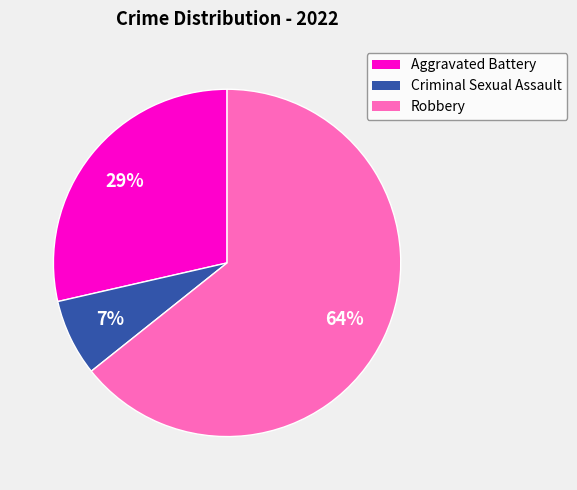

Does Criminal Sexual Assault represent more than half of the total?

No